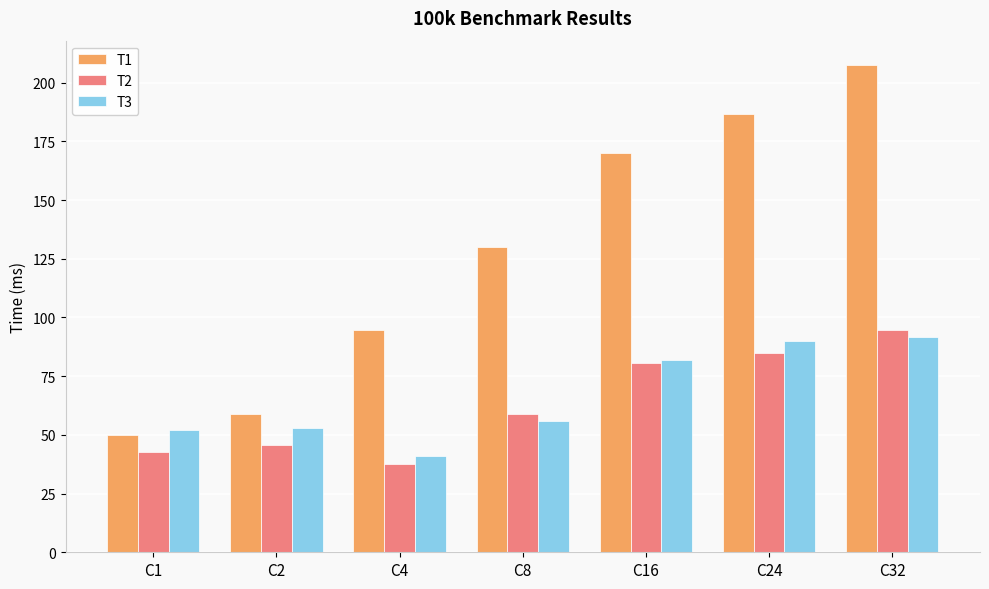

What is the highest value of the T2 series?

94.5